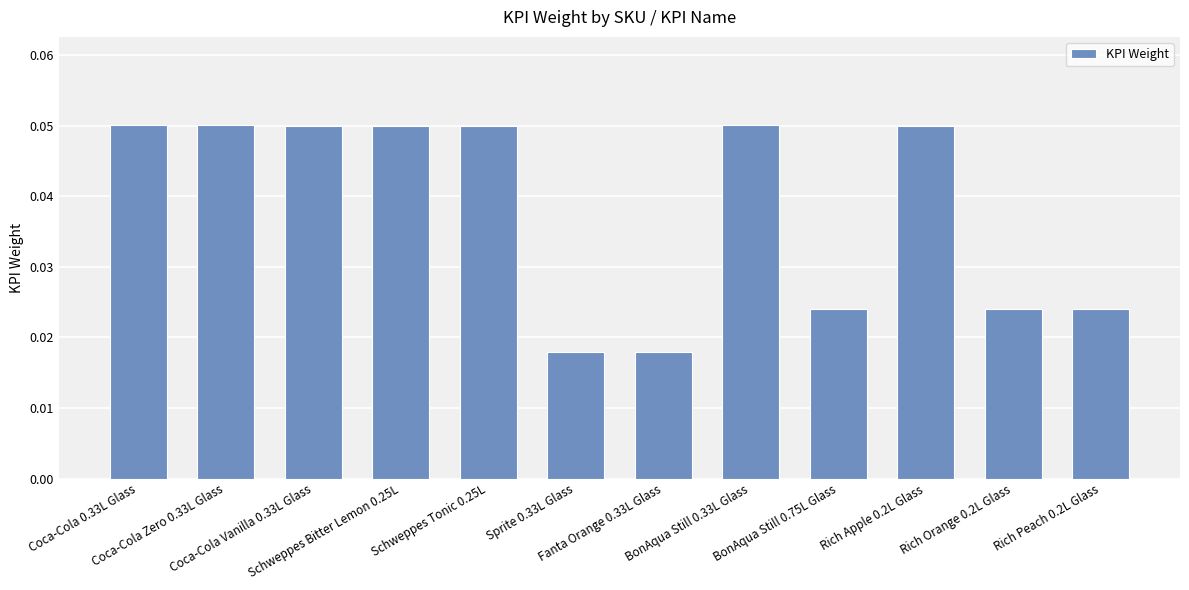

How many categories are shown in the chart?

12